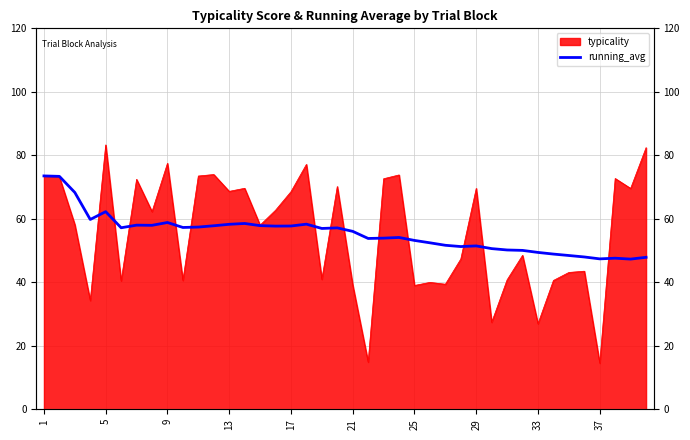

What is the average value?

55.4